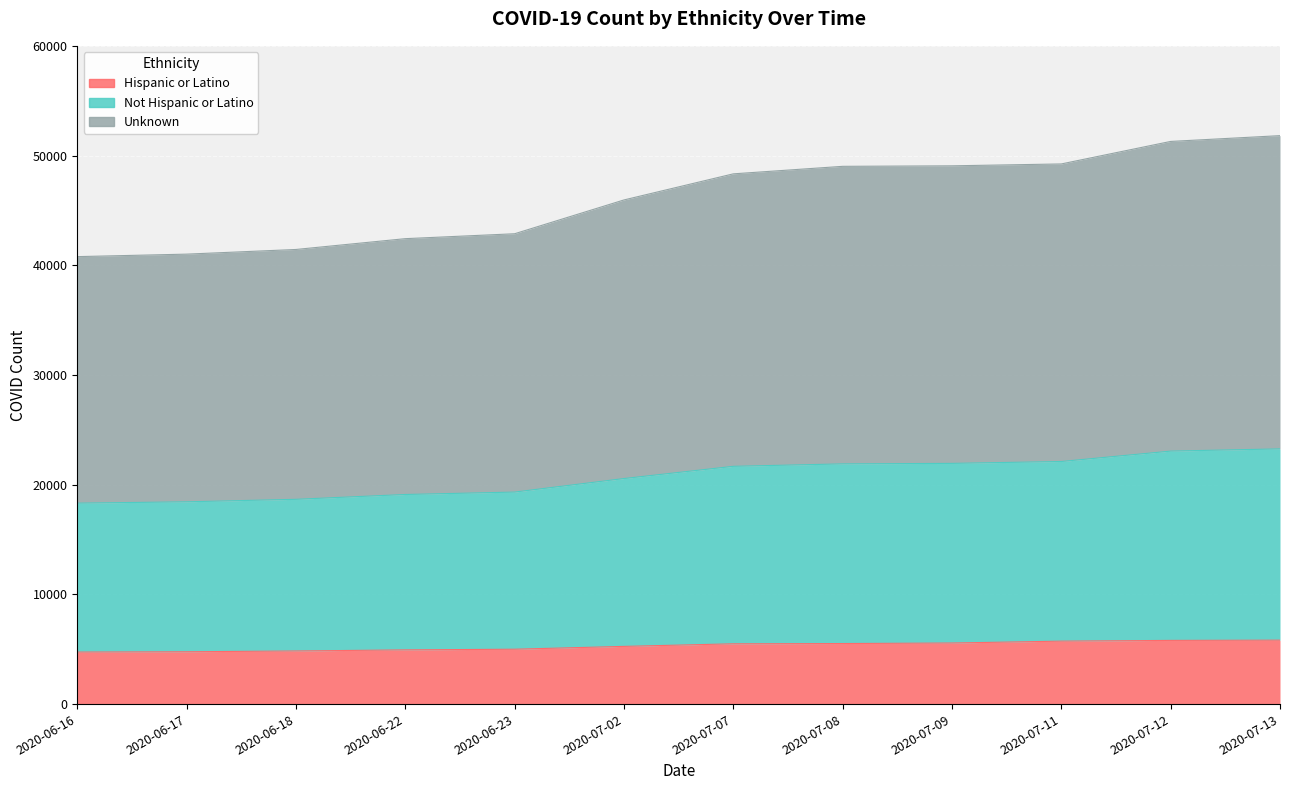

True or false: Unknown and Not Hispanic or Latino cross at least once.

False